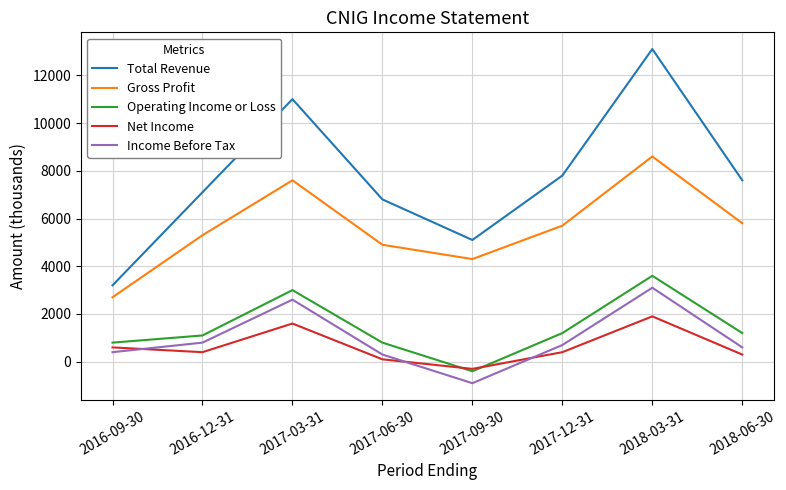

True or false: Net Income and Total Revenue cross at least once.

False